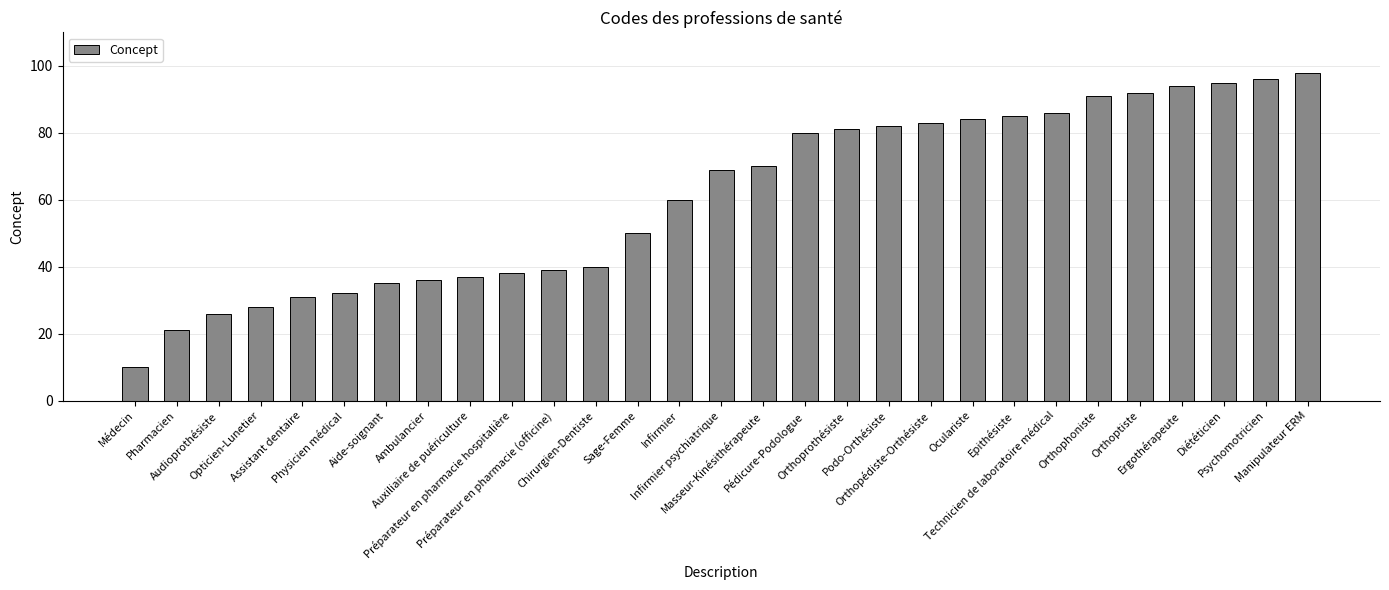

How many bars are there in total?

29